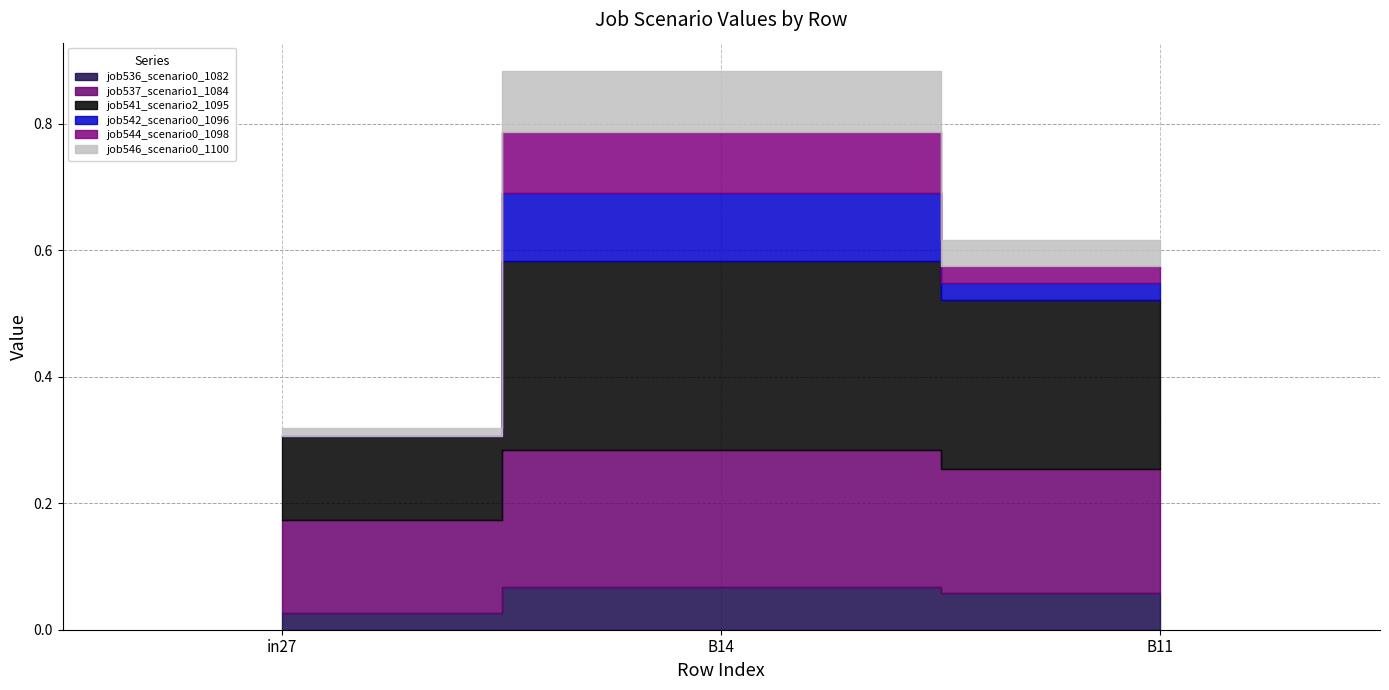

Which series has the largest range (max minus min)?

job541_scenario2_1095